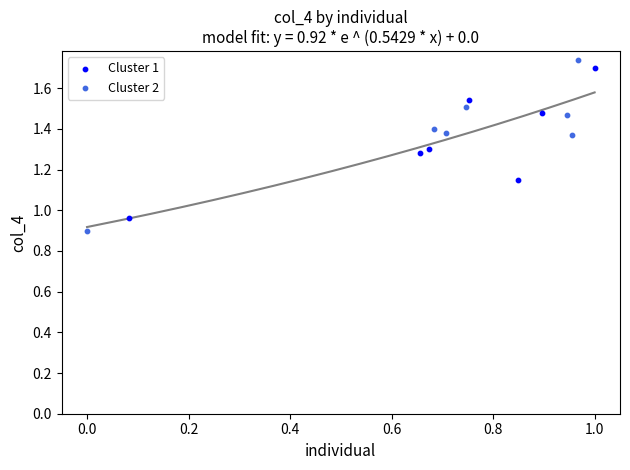

Which series has the largest Y range (max minus min)?

Cluster 2